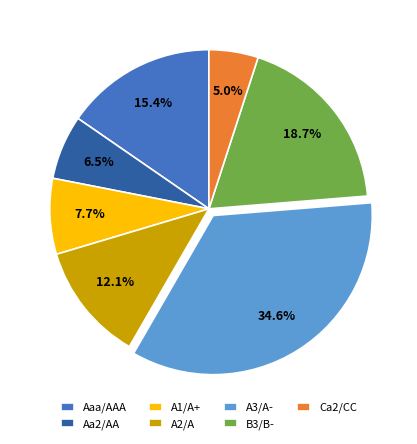

To the nearest percent, what is the combined percentage of Aa2/AA and A1/A+?

14%